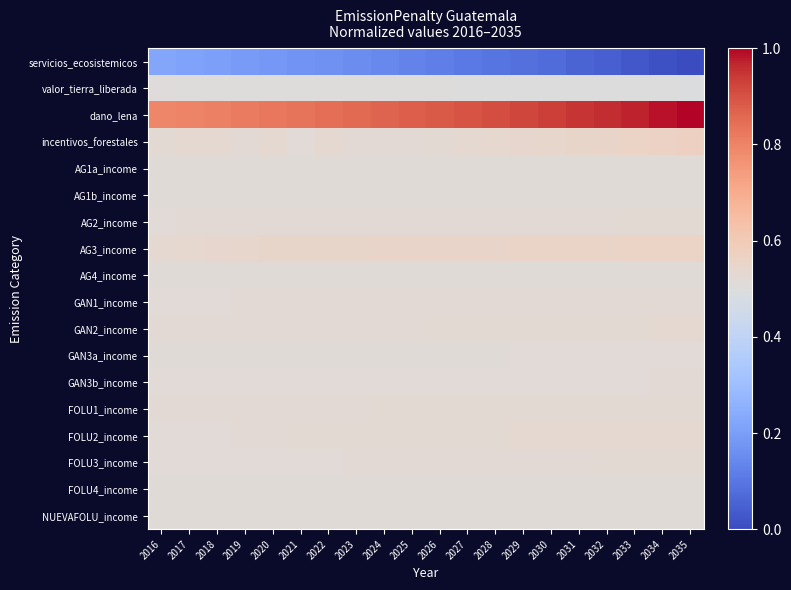

Reading right to left, what are all the values shown in this chart?

servicios_ecosistemicos: 2035=0.0	2034=0.0	2033=0.0	2032=0.0	2031=0.1	2030=0.1	2029=0.1	2028=0.1	2027=0.1	2026=0.1	2025=0.1	2024=0.1	2023=0.2	2022=0.2	2021=0.2	2020=0.2	2019=0.2	2018=0.2	2017=0.2	2016=0.2
valor_tierra_liberada: 2035=0.5	2034=0.5	2033=0.5	2032=0.5	2031=0.5	2030=0.5	2029=0.5	2028=0.5	2027=0.5	2026=0.5	2025=0.5	2024=0.5	2023=0.5	2022=0.5	2021=0.5	2020=0.5	2019=0.5	2018=0.5	2017=0.5	2016=0.5
dano_lena: 2035=1.0	2034=1.0	2033=1.0	2032=1.0	2031=0.9	2030=0.9	2029=0.9	2028=0.9	2027=0.9	2026=0.9	2025=0.9	2024=0.9	2023=0.9	2022=0.8	2021=0.8	2020=0.8	2019=0.8	2018=0.8	2017=0.8	2016=0.8
incentivos_forestales: 2035=0.6	2034=0.6	2033=0.6	2032=0.6	2031=0.5	2030=0.5	2029=0.5	2028=0.5	2027=0.5	2026=0.5	2025=0.5	2024=0.5	2023=0.5	2022=0.5	2021=0.5	2020=0.5	2019=0.5	2018=0.5	2017=0.5	2016=0.5
AG1a_income: 2035=0.5	2034=0.5	2033=0.5	2032=0.5	2031=0.5	2030=0.5	2029=0.5	2028=0.5	2027=0.5	2026=0.5	2025=0.5	2024=0.5	2023=0.5	2022=0.5	2021=0.5	2020=0.5	2019=0.5	2018=0.5	2017=0.5	2016=0.5
AG1b_income: 2035=0.5	2034=0.5	2033=0.5	2032=0.5	2031=0.5	2030=0.5	2029=0.5	2028=0.5	2027=0.5	2026=0.5	2025=0.5	2024=0.5	2023=0.5	2022=0.5	2021=0.5	2020=0.5	2019=0.5	2018=0.5	2017=0.5	2016=0.5
AG2_income: 2035=0.5	2034=0.5	2033=0.5	2032=0.5	2031=0.5	2030=0.5	2029=0.5	2028=0.5	2027=0.5	2026=0.5	2025=0.5	2024=0.5	2023=0.5	2022=0.5	2021=0.5	2020=0.5	2019=0.5	2018=0.5	2017=0.5	2016=0.5
AG3_income: 2035=0.6	2034=0.6	2033=0.6	2032=0.6	2031=0.6	2030=0.6	2029=0.6	2028=0.6	2027=0.6	2026=0.6	2025=0.6	2024=0.6	2023=0.6	2022=0.5	2021=0.5	2020=0.5	2019=0.5	2018=0.5	2017=0.5	2016=0.5
AG4_income: 2035=0.5	2034=0.5	2033=0.5	2032=0.5	2031=0.5	2030=0.5	2029=0.5	2028=0.5	2027=0.5	2026=0.5	2025=0.5	2024=0.5	2023=0.5	2022=0.5	2021=0.5	2020=0.5	2019=0.5	2018=0.5	2017=0.5	2016=0.5
GAN1_income: 2035=0.5	2034=0.5	2033=0.5	2032=0.5	2031=0.5	2030=0.5	2029=0.5	2028=0.5	2027=0.5	2026=0.5	2025=0.5	2024=0.5	2023=0.5	2022=0.5	2021=0.5	2020=0.5	2019=0.5	2018=0.5	2017=0.5	2016=0.5
GAN2_income: 2035=0.5	2034=0.5	2033=0.5	2032=0.5	2031=0.5	2030=0.5	2029=0.5	2028=0.5	2027=0.5	2026=0.5	2025=0.5	2024=0.5	2023=0.5	2022=0.5	2021=0.5	2020=0.5	2019=0.5	2018=0.5	2017=0.5	2016=0.5
GAN3a_income: 2035=0.5	2034=0.5	2033=0.5	2032=0.5	2031=0.5	2030=0.5	2029=0.5	2028=0.5	2027=0.5	2026=0.5	2025=0.5	2024=0.5	2023=0.5	2022=0.5	2021=0.5	2020=0.5	2019=0.5	2018=0.5	2017=0.5	2016=0.5
GAN3b_income: 2035=0.5	2034=0.5	2033=0.5	2032=0.5	2031=0.5	2030=0.5	2029=0.5	2028=0.5	2027=0.5	2026=0.5	2025=0.5	2024=0.5	2023=0.5	2022=0.5	2021=0.5	2020=0.5	2019=0.5	2018=0.5	2017=0.5	2016=0.5
FOLU1_income: 2035=0.5	2034=0.5	2033=0.5	2032=0.5	2031=0.5	2030=0.5	2029=0.5	2028=0.5	2027=0.5	2026=0.5	2025=0.5	2024=0.5	2023=0.5	2022=0.5	2021=0.5	2020=0.5	2019=0.5	2018=0.5	2017=0.5	2016=0.5
FOLU2_income: 2035=0.5	2034=0.5	2033=0.5	2032=0.5	2031=0.5	2030=0.5	2029=0.5	2028=0.5	2027=0.5	2026=0.5	2025=0.5	2024=0.5	2023=0.5	2022=0.5	2021=0.5	2020=0.5	2019=0.5	2018=0.5	2017=0.5	2016=0.5
FOLU3_income: 2035=0.5	2034=0.5	2033=0.5	2032=0.5	2031=0.5	2030=0.5	2029=0.5	2028=0.5	2027=0.5	2026=0.5	2025=0.5	2024=0.5	2023=0.5	2022=0.5	2021=0.5	2020=0.5	2019=0.5	2018=0.5	2017=0.5	2016=0.5
FOLU4_income: 2035=0.5	2034=0.5	2033=0.5	2032=0.5	2031=0.5	2030=0.5	2029=0.5	2028=0.5	2027=0.5	2026=0.5	2025=0.5	2024=0.5	2023=0.5	2022=0.5	2021=0.5	2020=0.5	2019=0.5	2018=0.5	2017=0.5	2016=0.5
NUEVAFOLU_income: 2035=0.5	2034=0.5	2033=0.5	2032=0.5	2031=0.5	2030=0.5	2029=0.5	2028=0.5	2027=0.5	2026=0.5	2025=0.5	2024=0.5	2023=0.5	2022=0.5	2021=0.5	2020=0.5	2019=0.5	2018=0.5	2017=0.5	2016=0.5